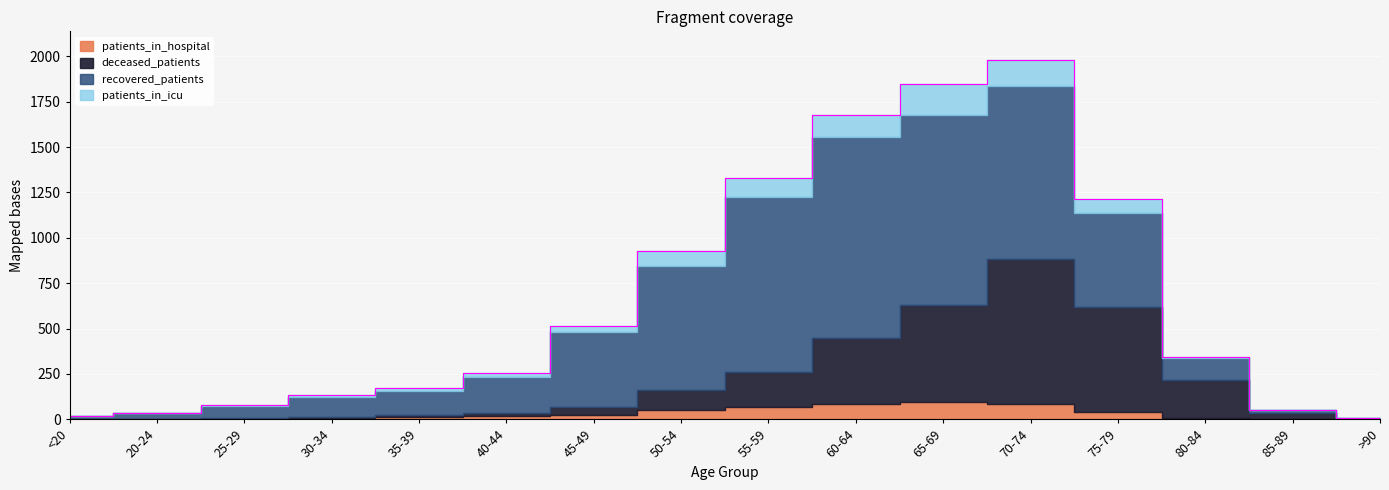

True or false: patients_in_hospital and recovered_patients cross at least once.

False